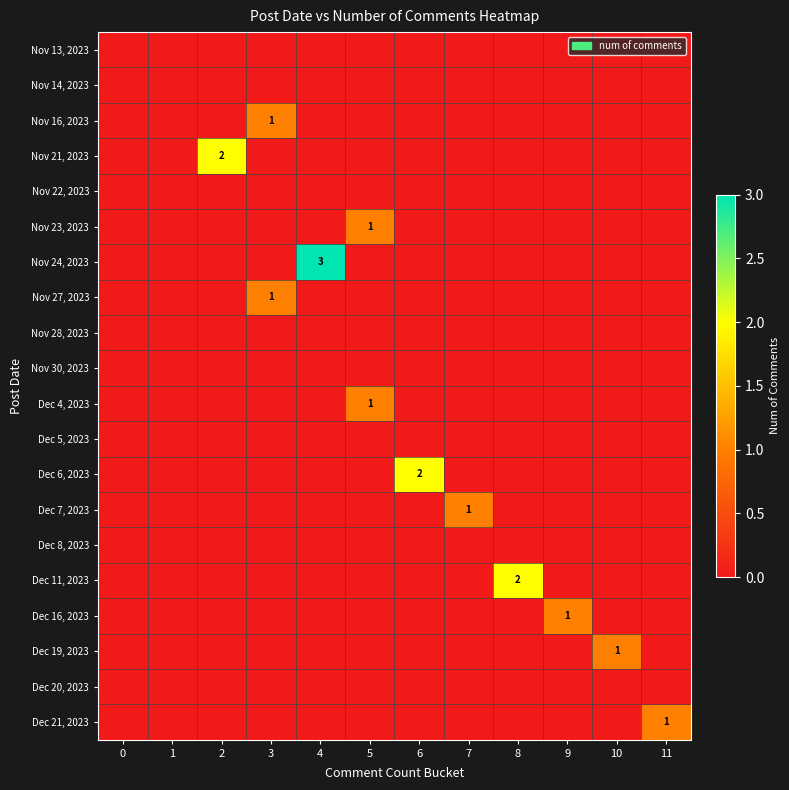

Count the number of data series in this chart.

20